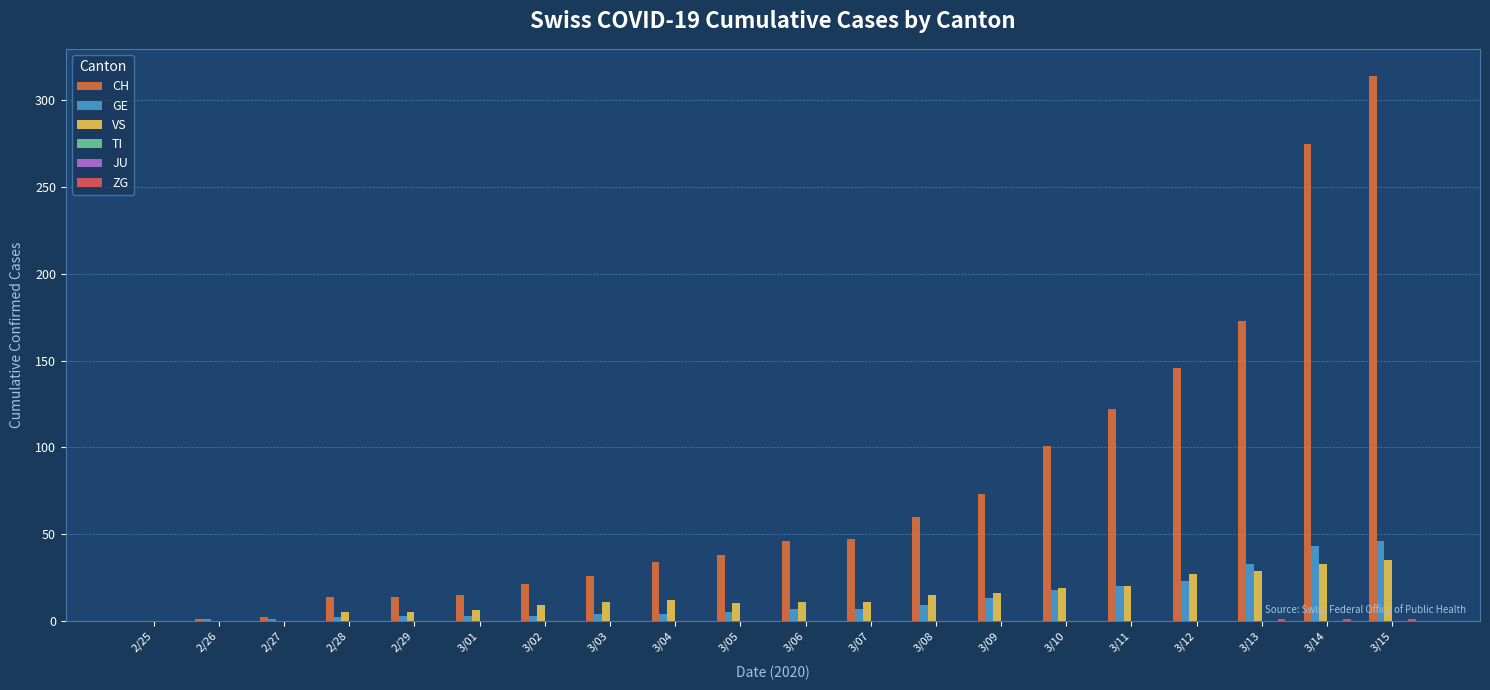

At which label does VS first exceed 11?

3/04